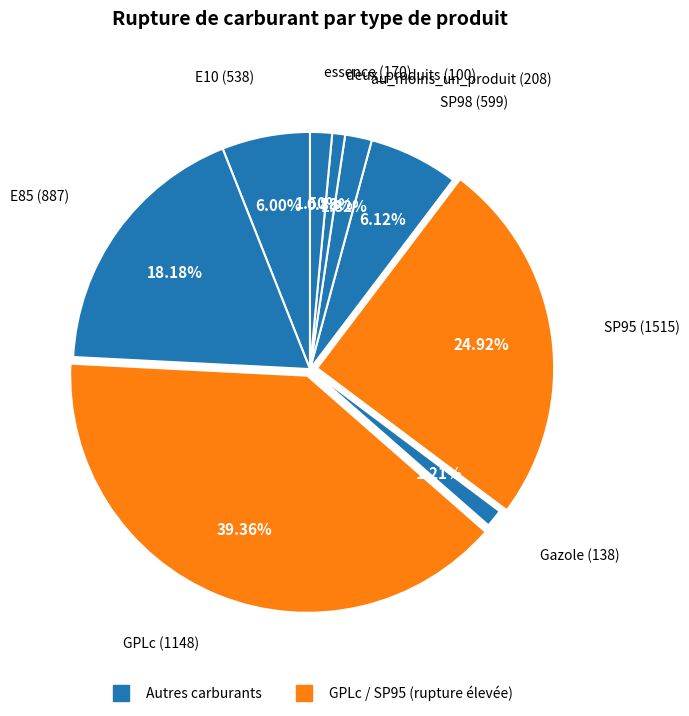

What is the largest slice in the pie chart?

GPLc